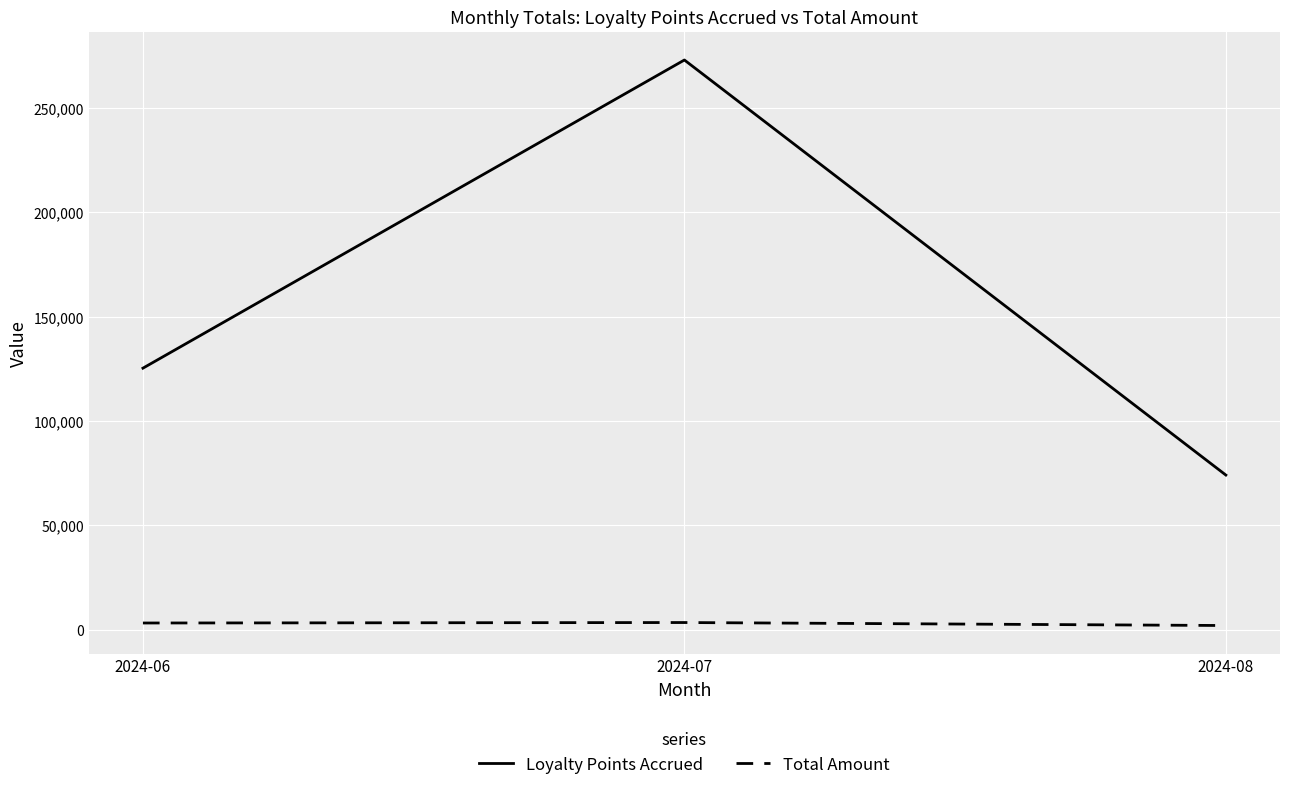

At 2024-07, list the series in order from smallest to largest.

Total Amount, Loyalty Points Accrued